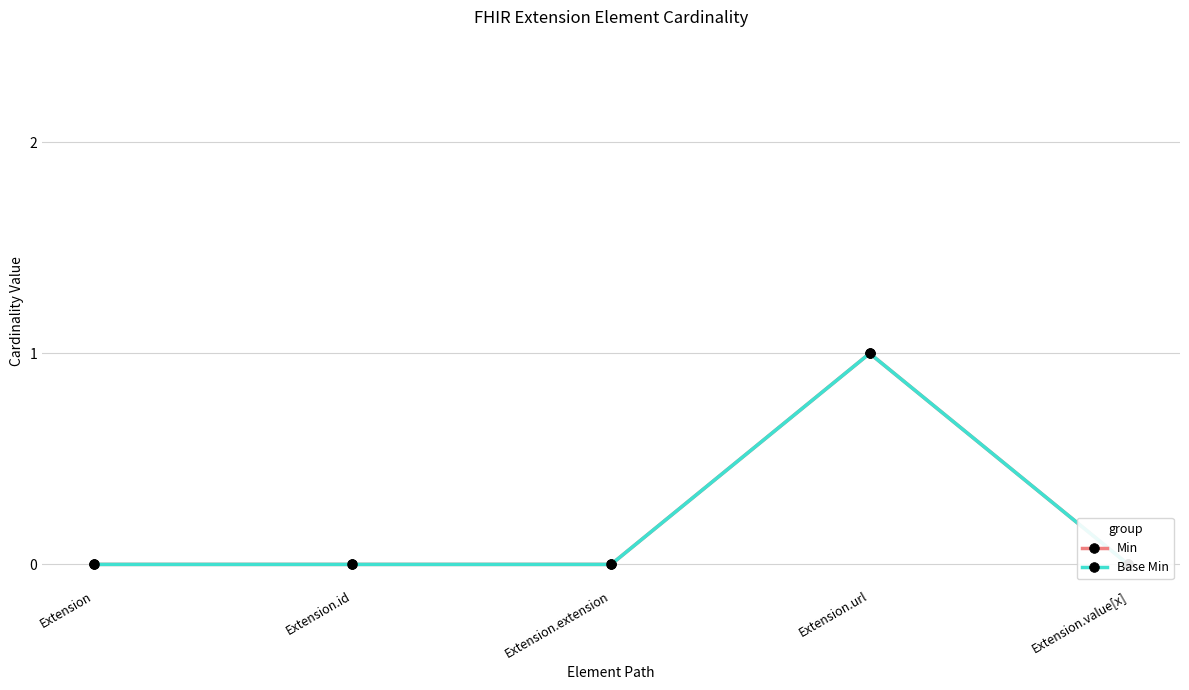

List the labels in order of Min value, largest first.

Extension.url, Extension, Extension.id, Extension.extension, Extension.value[x]